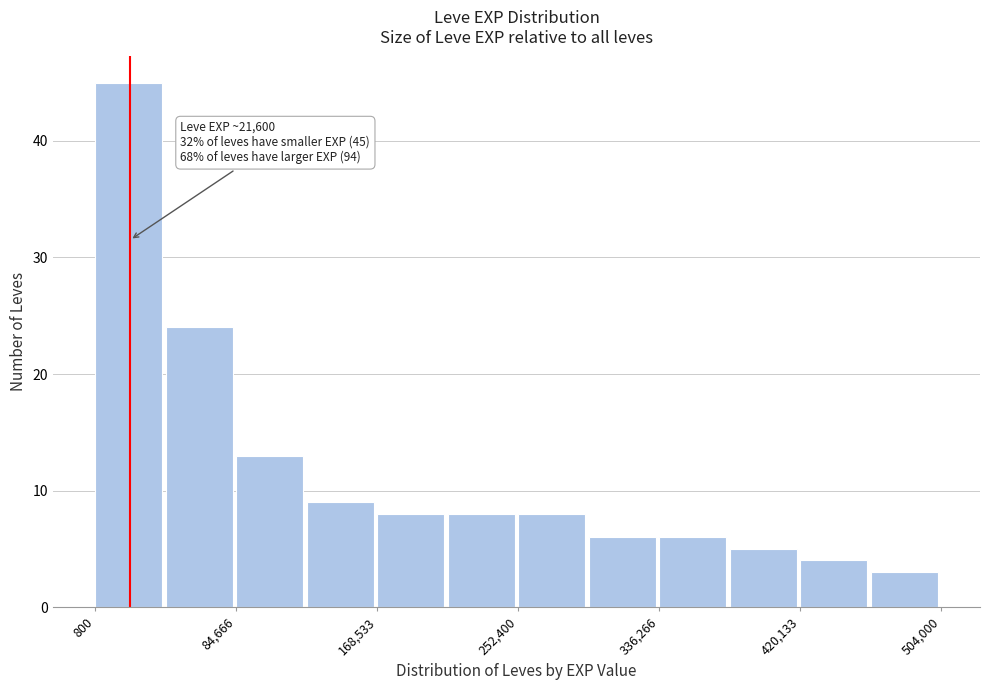

Over which range of the x-axis is the bar tallest?

0 to 40000